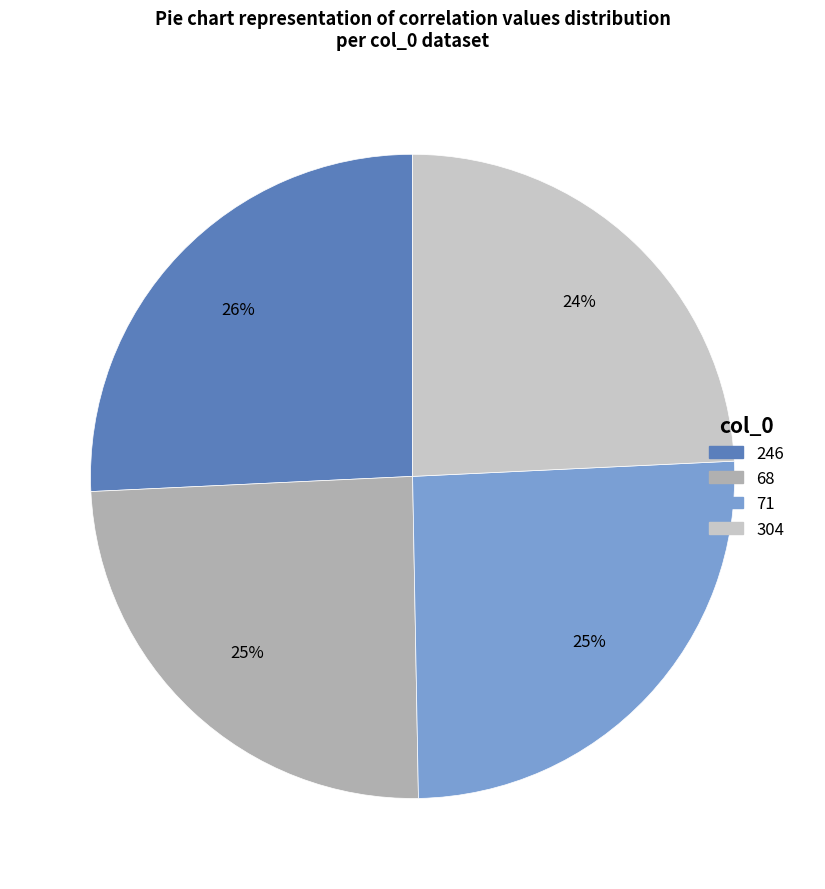

To the nearest percent, what is the average slice percentage?

25%